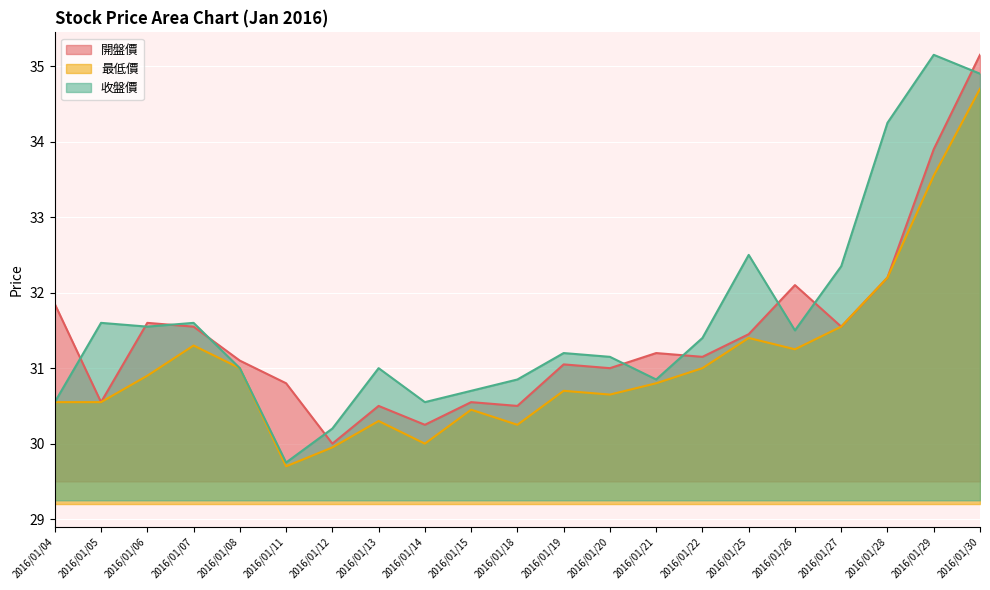

True or false: 最低價 and 開盤價 intersect in this chart.

False